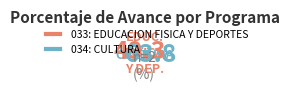

Which slice represents more than half of the pie?

034: CULTURA